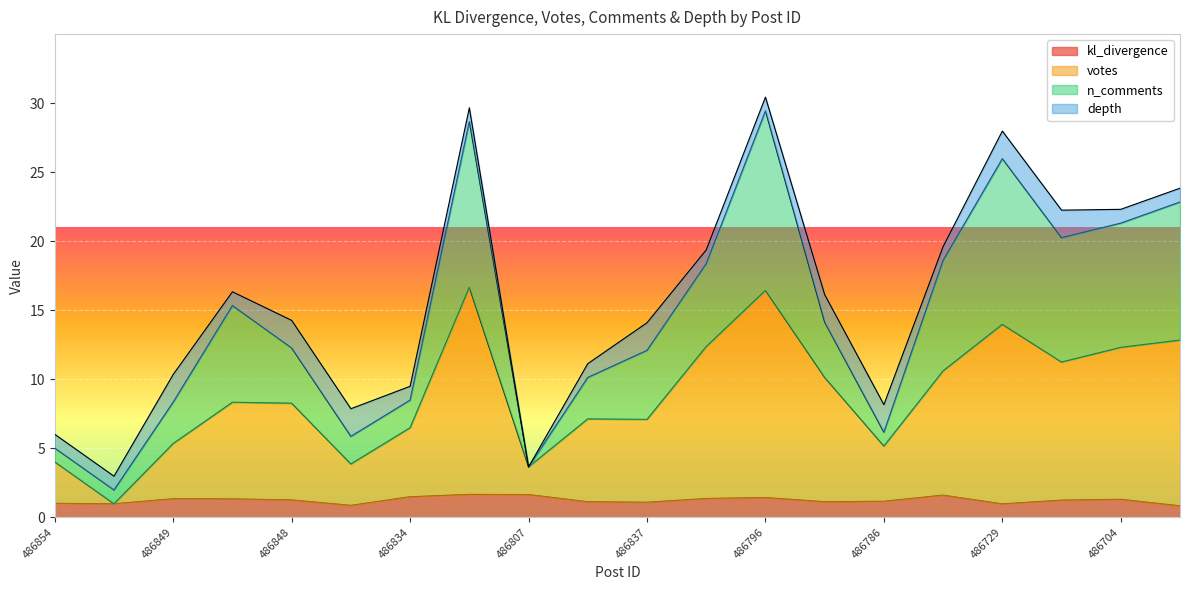

What is the lowest value of the kl_divergence series?

0.8